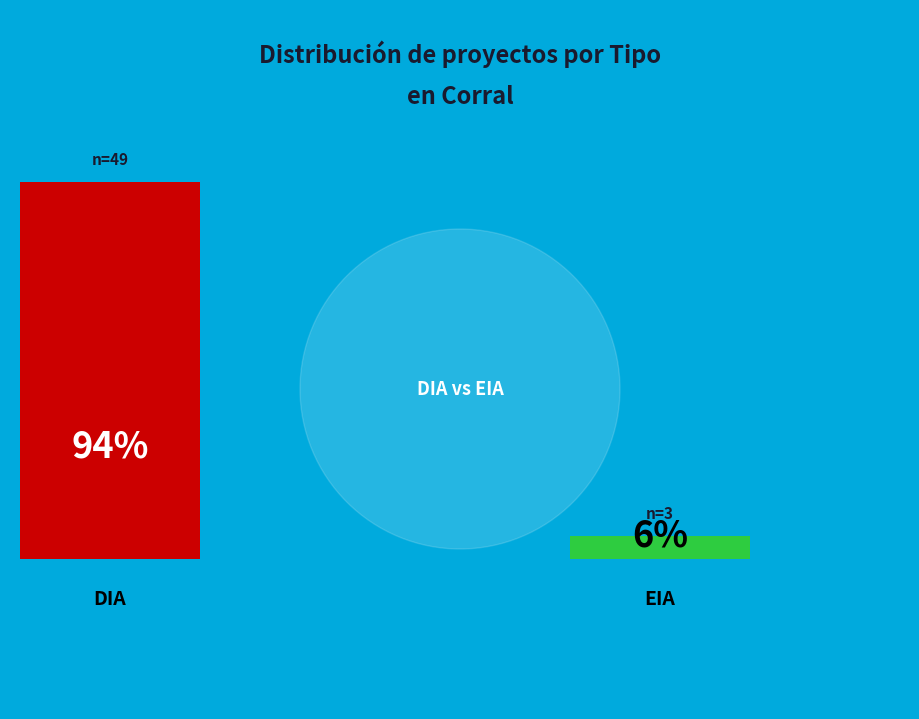

Which category has the biggest portion of the pie?

DIA